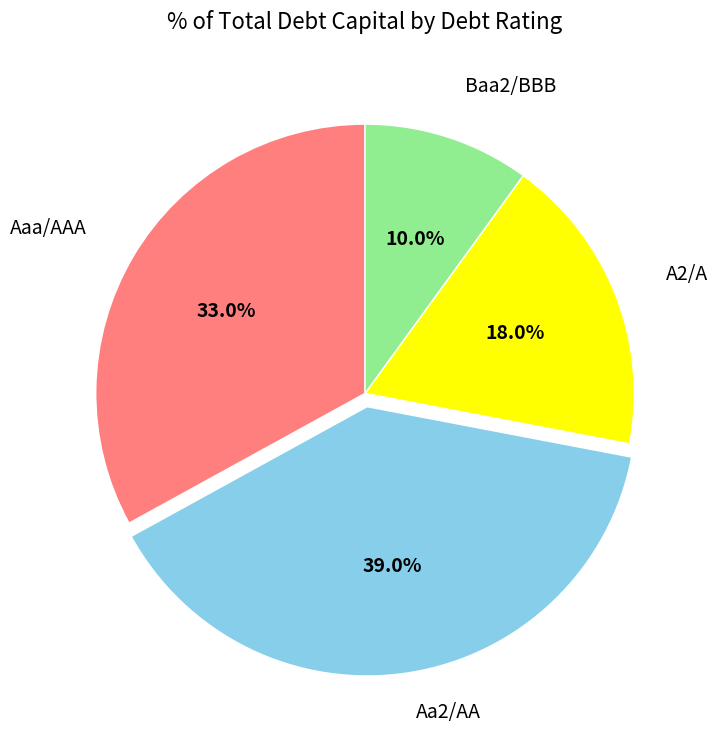

Count the number of slices in the pie.

4